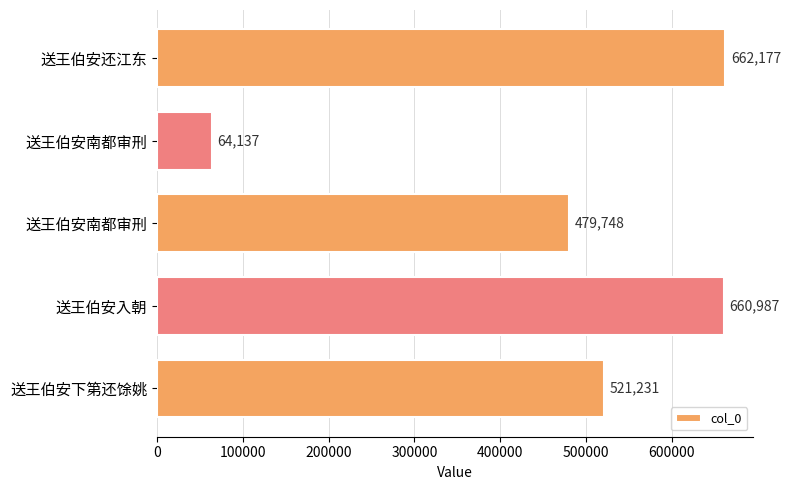

How many data points are less than 521231?

2